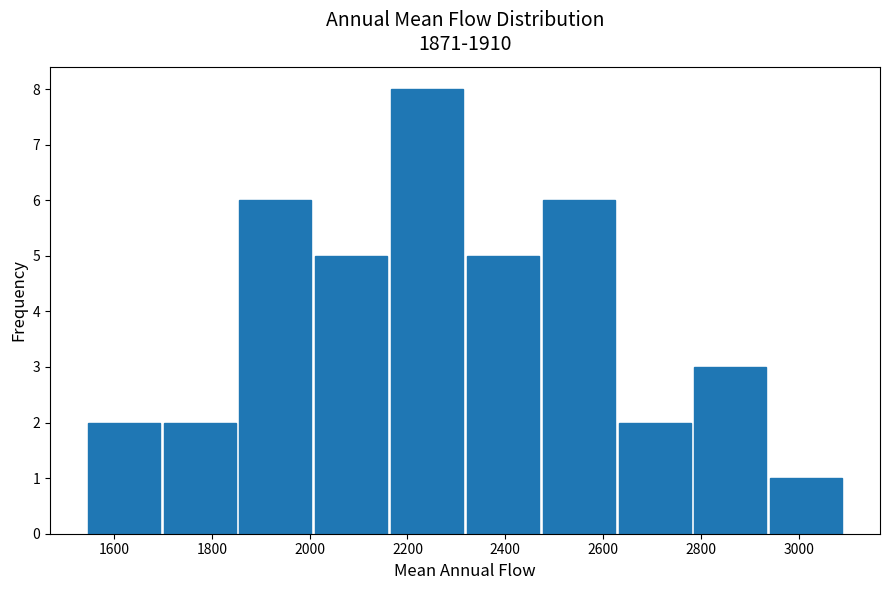

Reading left to right, transcribe this chart: for each bar, give the range it covers on the x-axis and its height. Neither the bar edges nor the heights are printed on the chart, so give them approximately, as read against the axes.

1540 to 1700: 2
1700 to 1860: 2
1860 to 2020: 6
2020 to 2160: 5
2160 to 2320: 8
2320 to 2480: 5
2480 to 2640: 6
2640 to 2780: 2
2780 to 2940: 3
2940 to 3100: 1